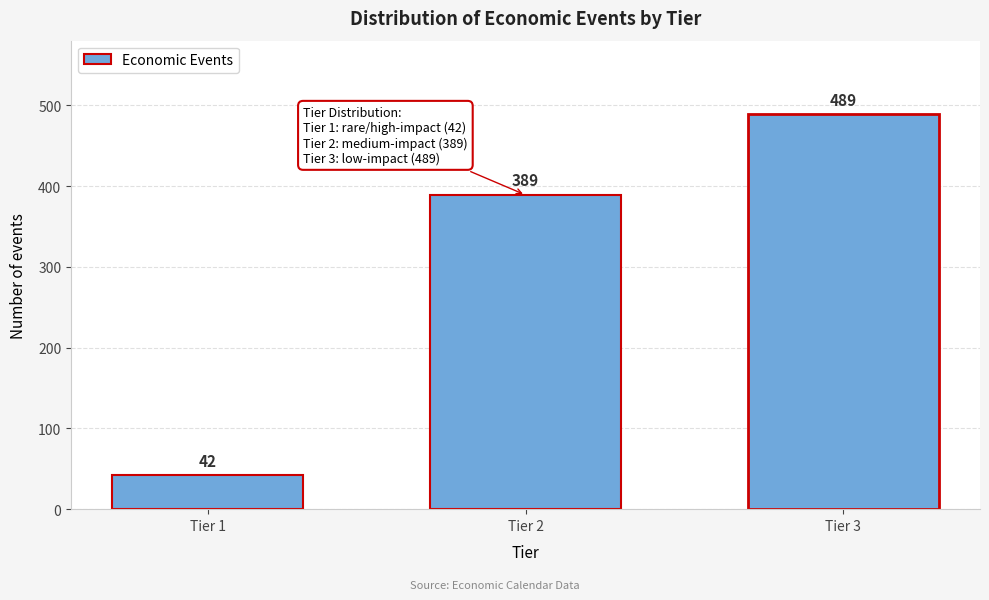

Reading left to right, what are all the values shown in this chart?

42	389	489